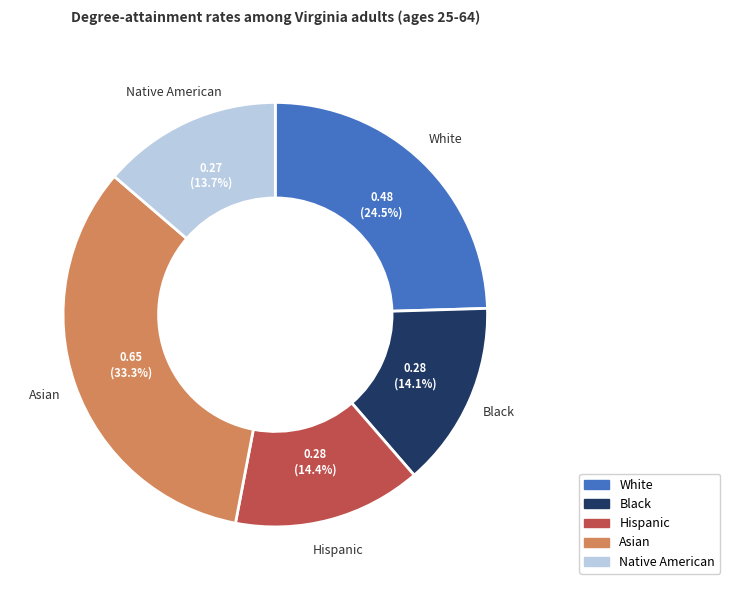

How many slices are in this pie chart?

5